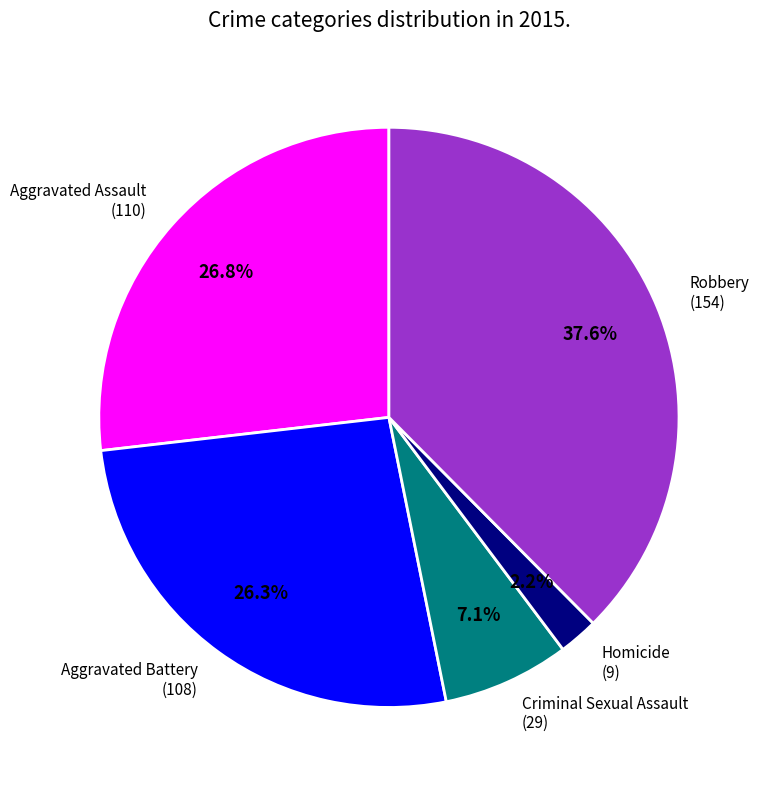

Is it true that Aggravated Battery is 37% of the pie?

False